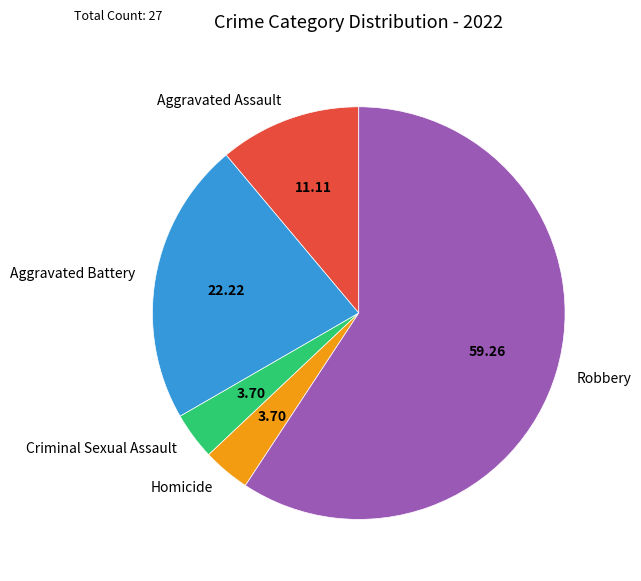

Do Robbery and Homicide together represent more than half of the pie?

Yes